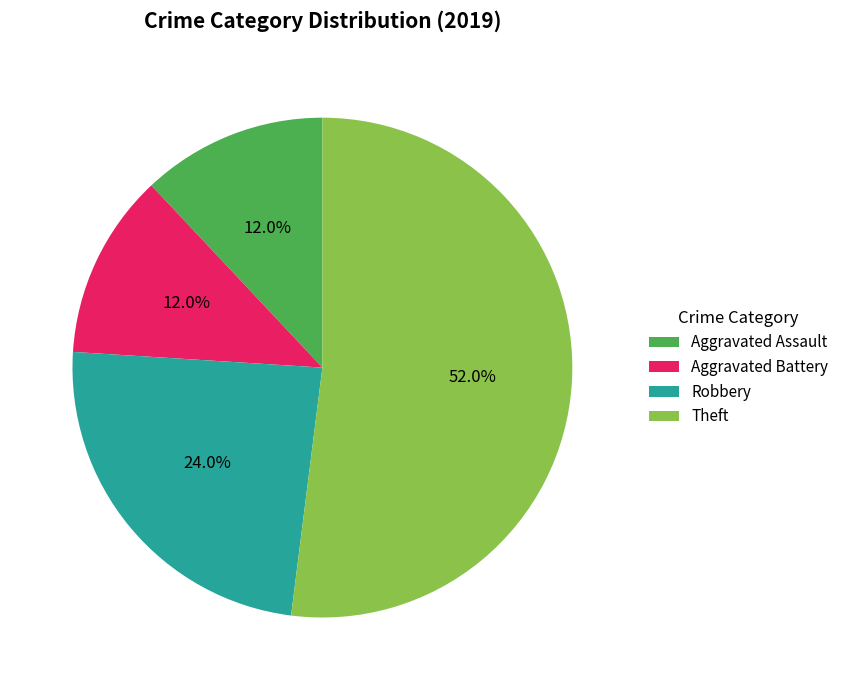

What portion of the pie excludes Robbery?

76.0%